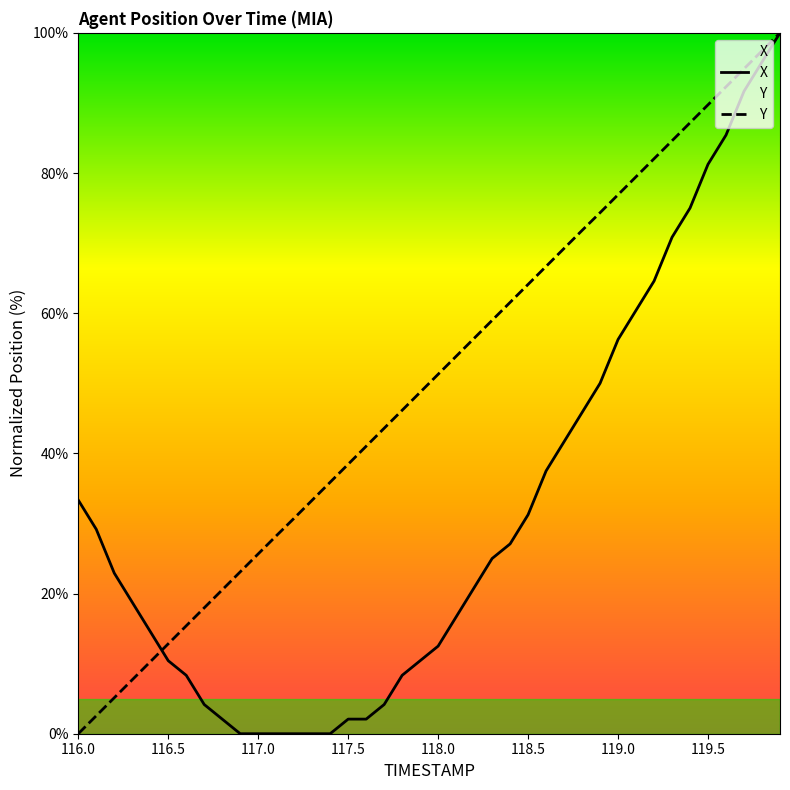

After their last crossing, which series has the higher values: X or Y?

Y